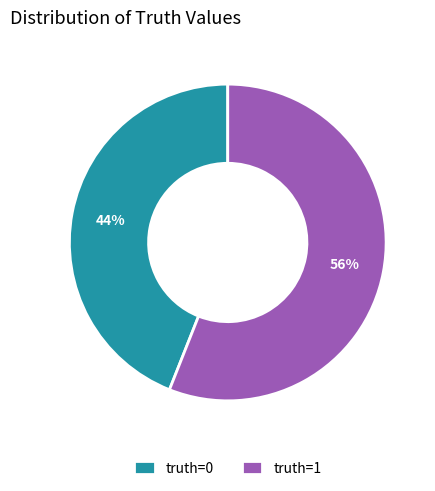

Combined, do truth=1 and truth=0 account for over 50%?

Yes